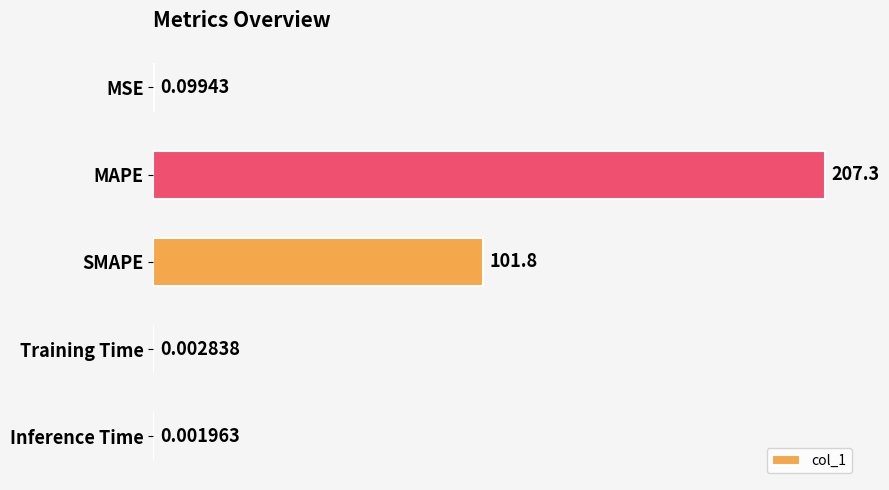

Which category has the highest value across all series?

MAPE